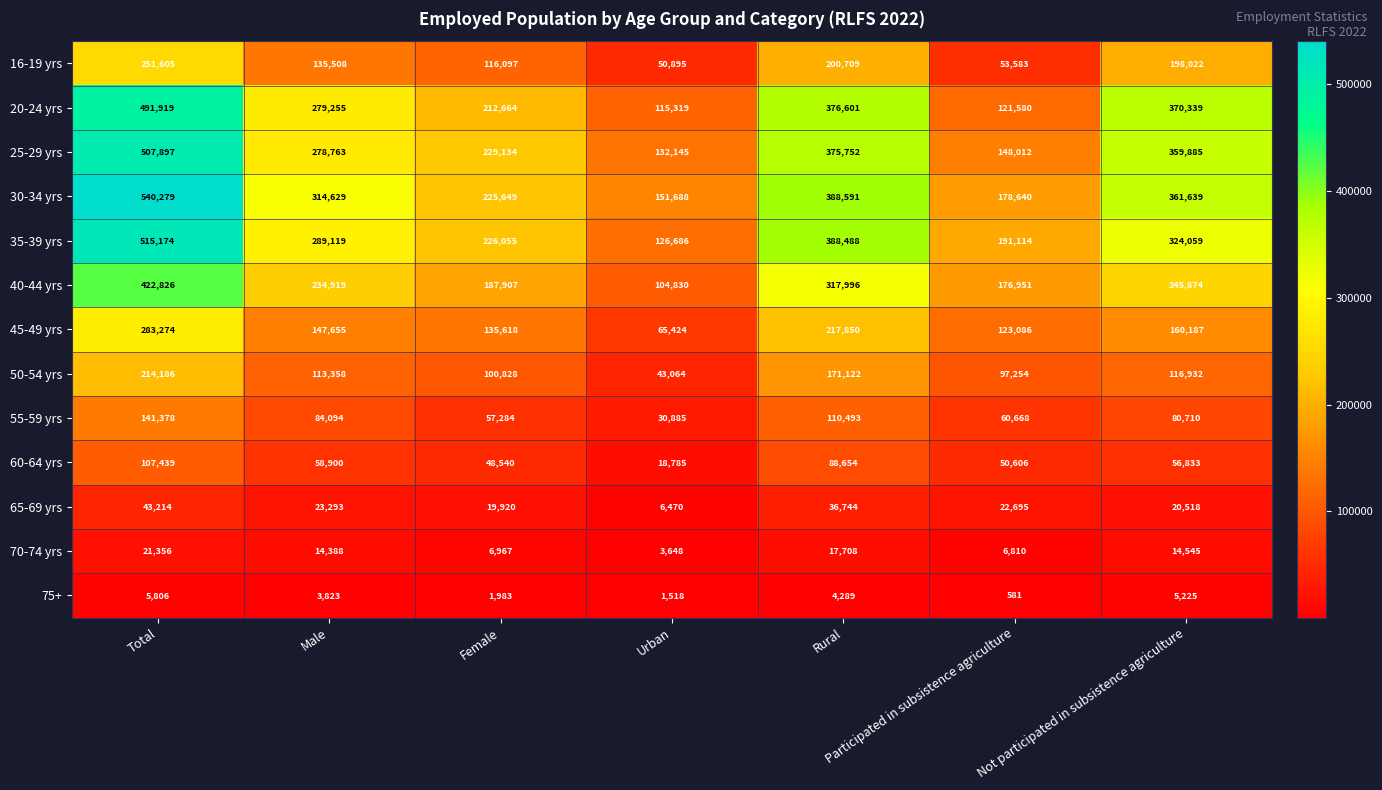

What is the difference between the second highest and second lowest values in the 70-74 yrs series?

10898